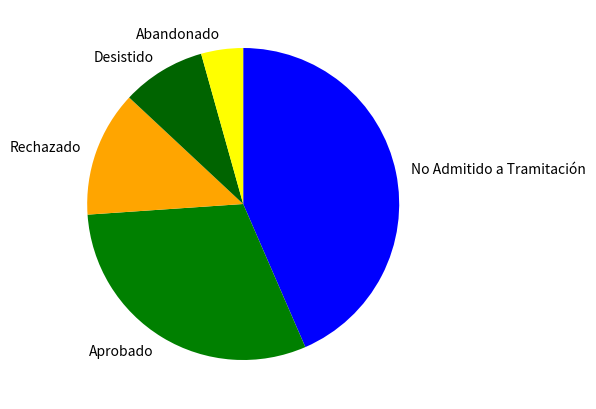

The Desistido slice represents 1% of the pie. True or false?

False